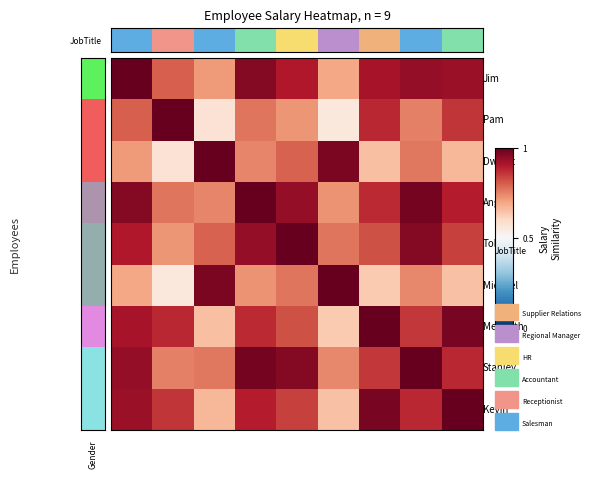

What is the greatest value displayed?

1.0